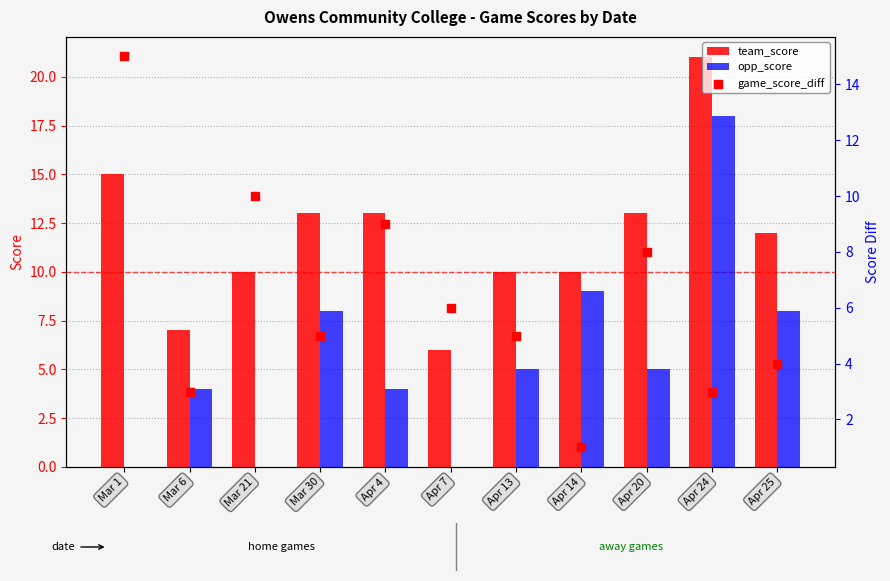

What is the total value across all series at Apr 25?

24